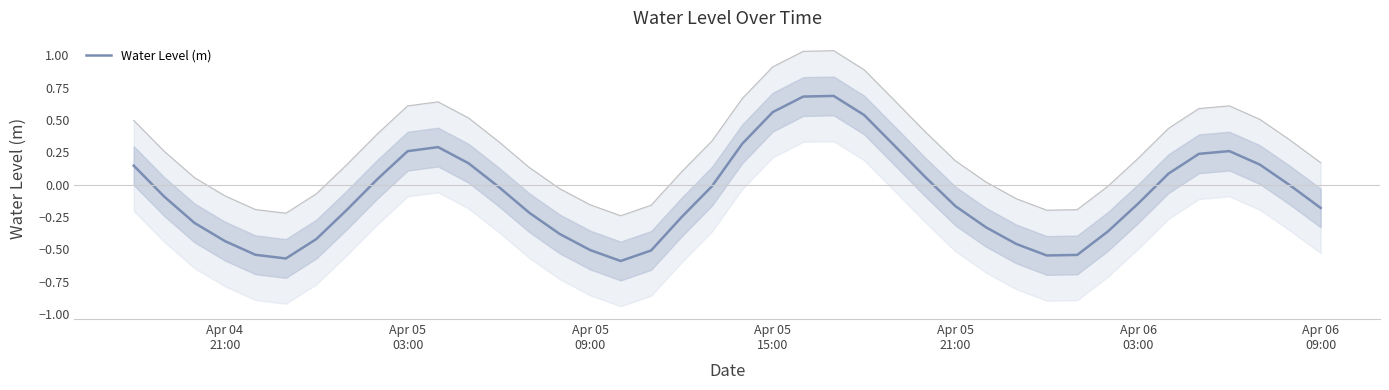

What is the difference between the maximum and second lowest values?

1.3